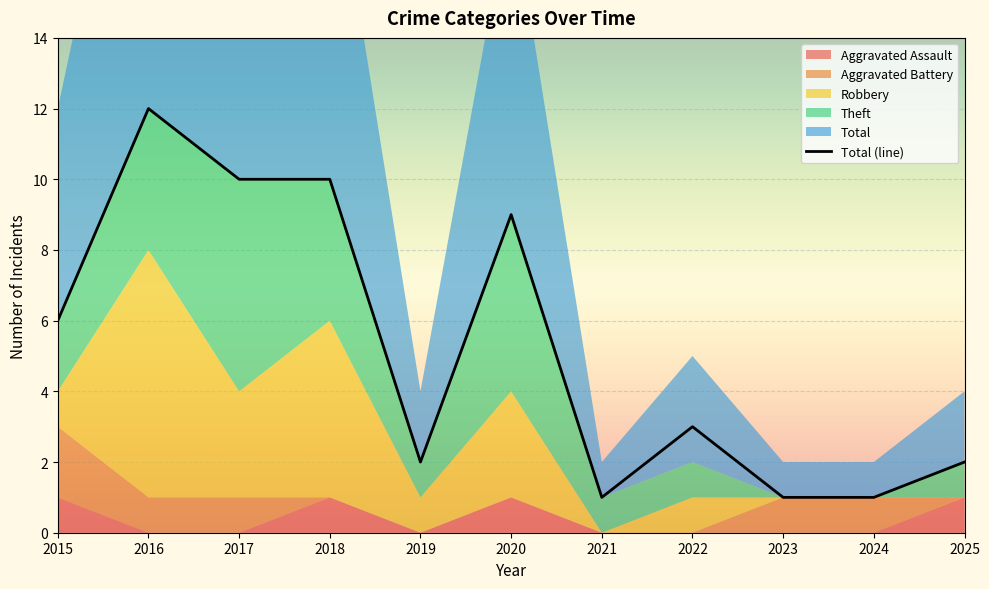

Does the chart display data point markers on the line(s)?

No